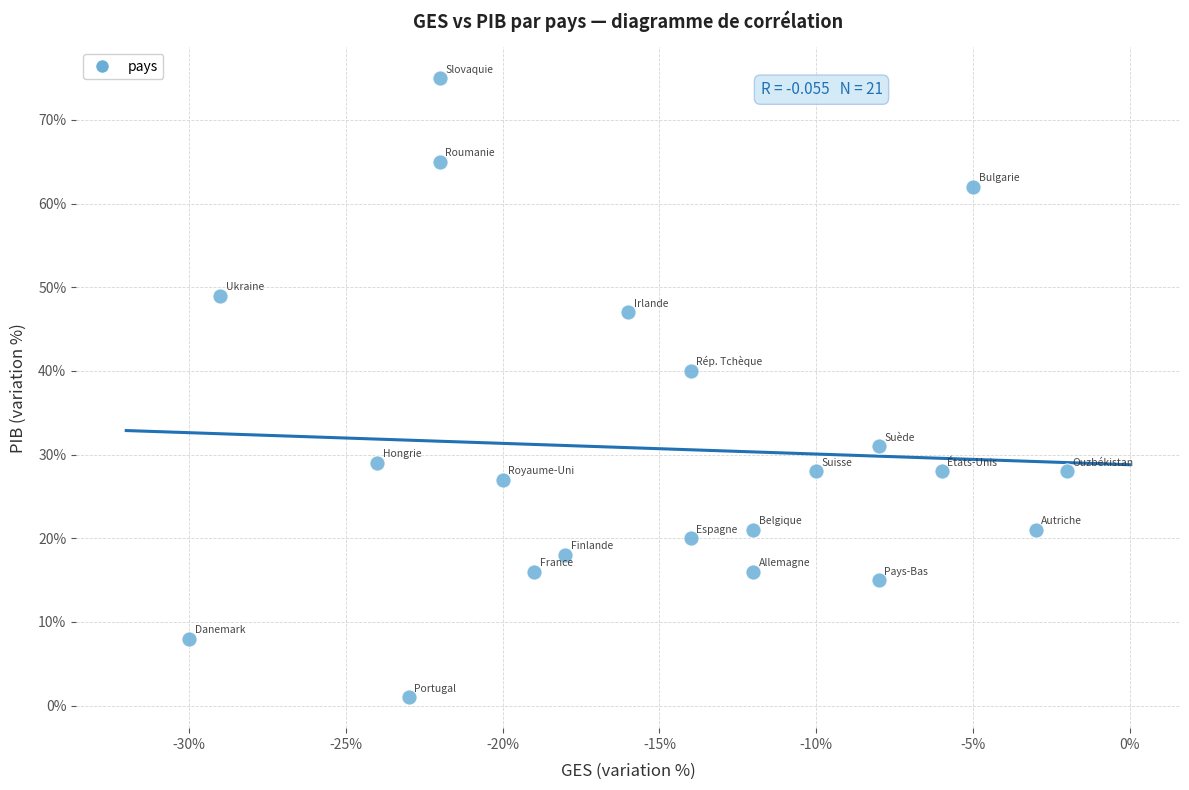

What is the range of Y values (max minus min)?

74